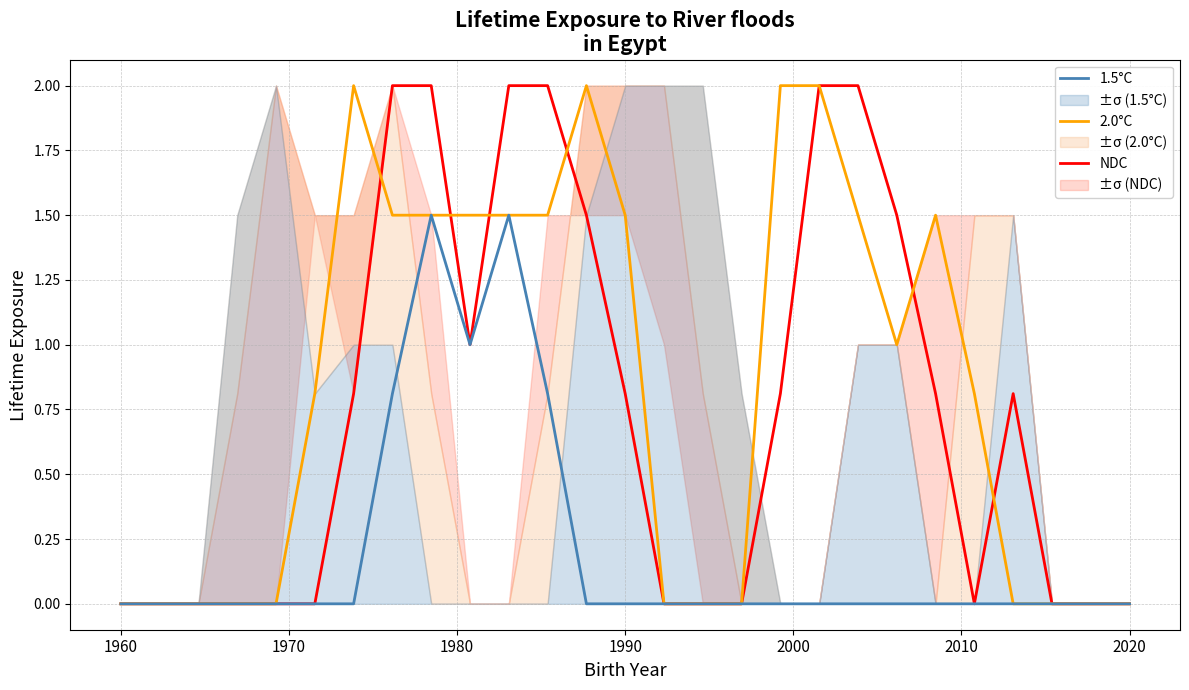

Between 11 and 21, which series saw the biggest shift?

NDC